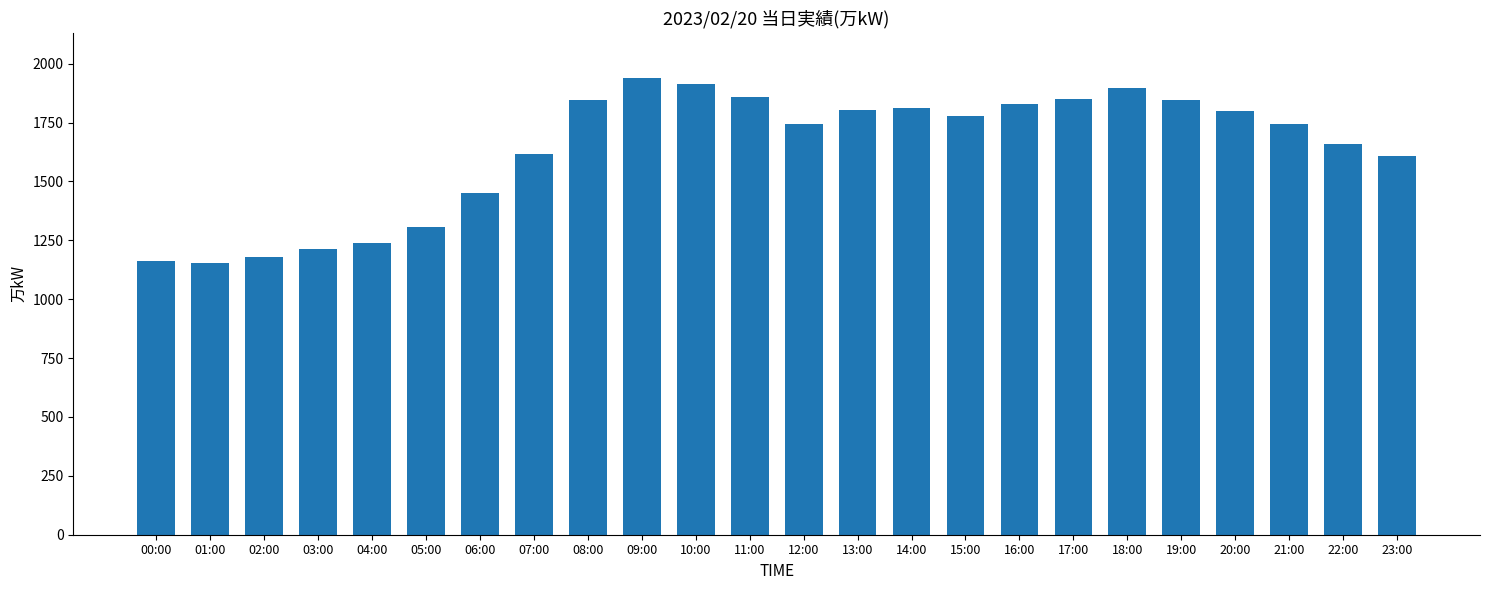

What is the sum of all values?

39243